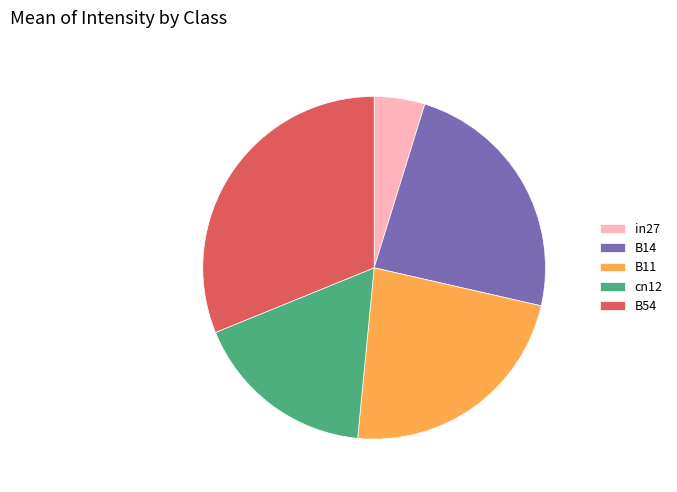

Between in27 and B54, which is larger?

B54